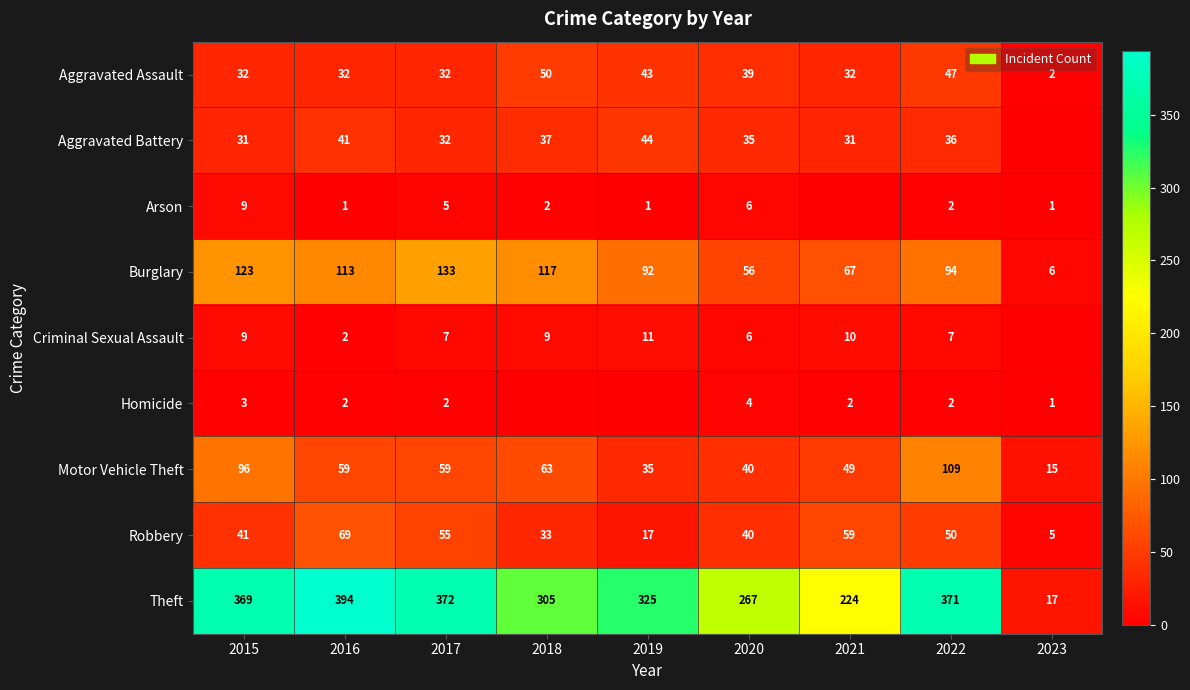

Count the number of categories in the chart.

9